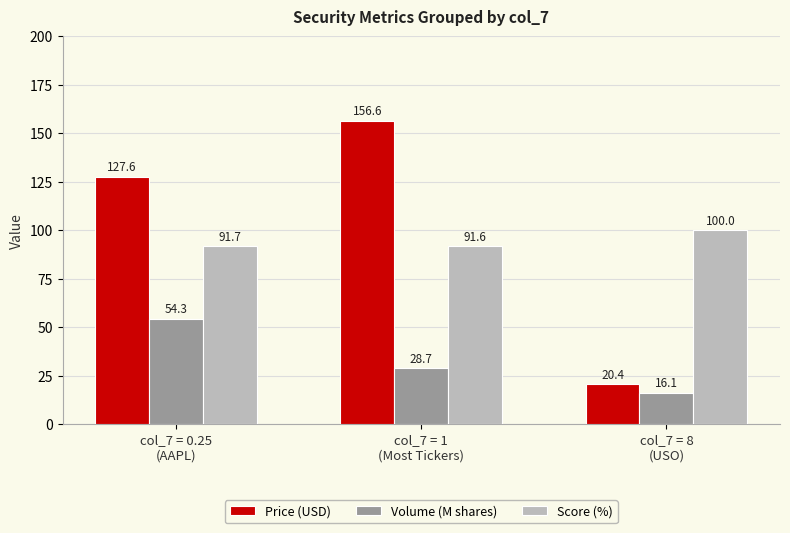

The value of Price (USD) at col_7 = 0.25
(AAPL) is 79.3. True or false?

False